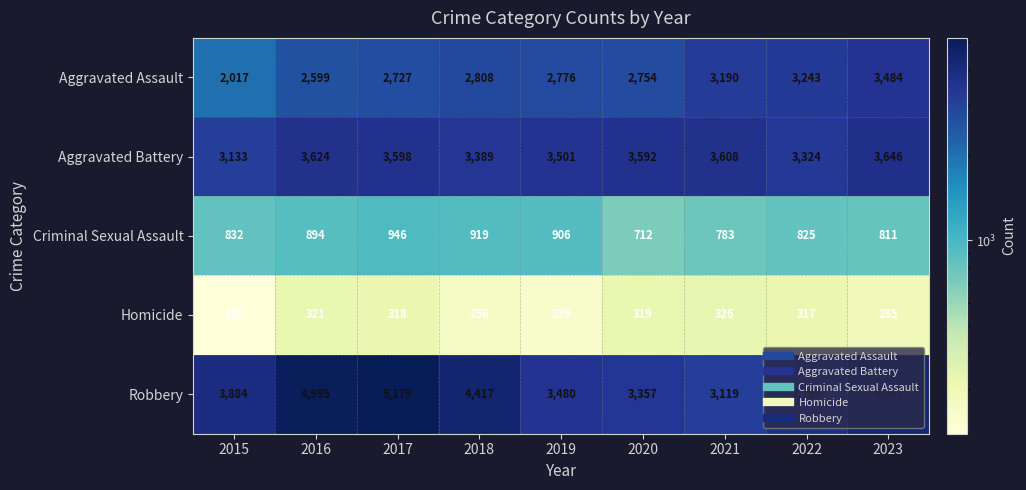

The Homicide series shows 499 at 2016. True or false?

False